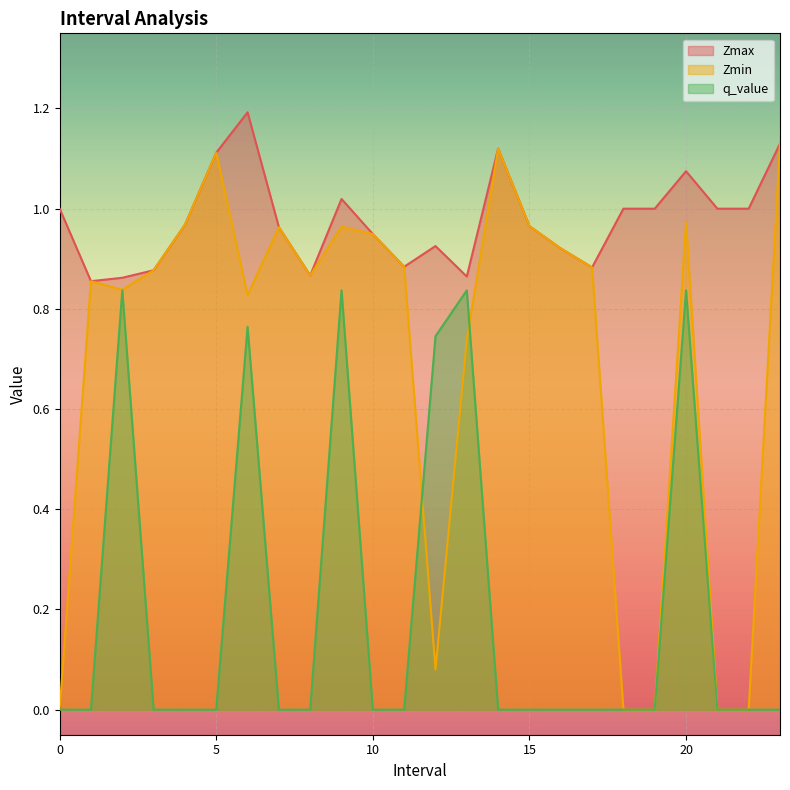

What is the value of the Zmin point at the 18th from the left?

0.9